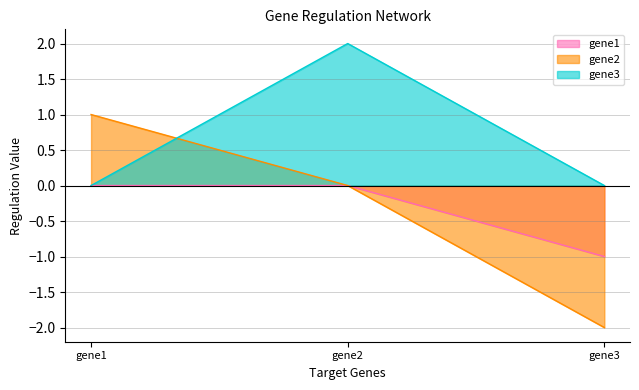

Which series has the largest total across all categories?

gene3